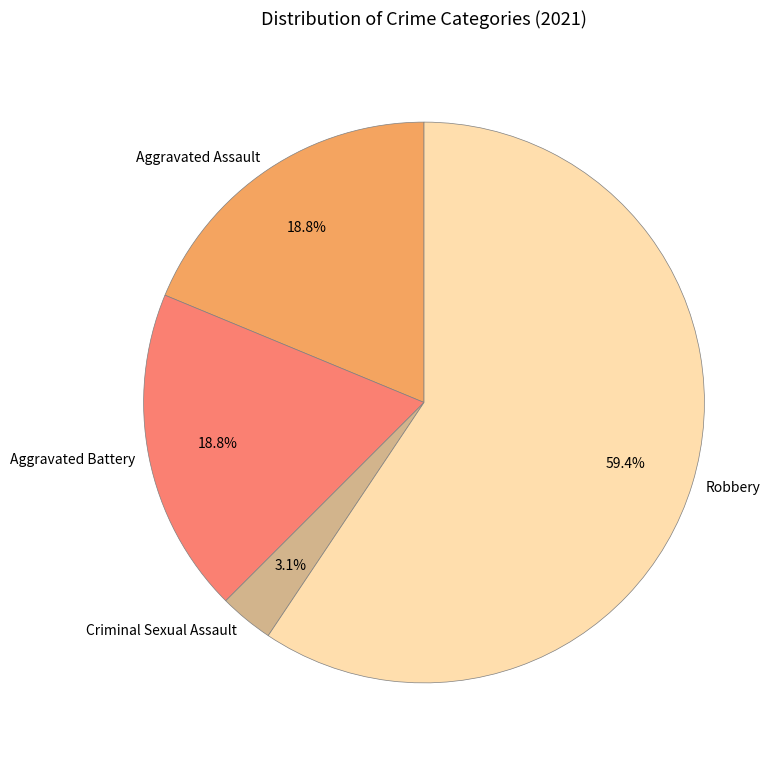

How many slices are in this pie chart?

4